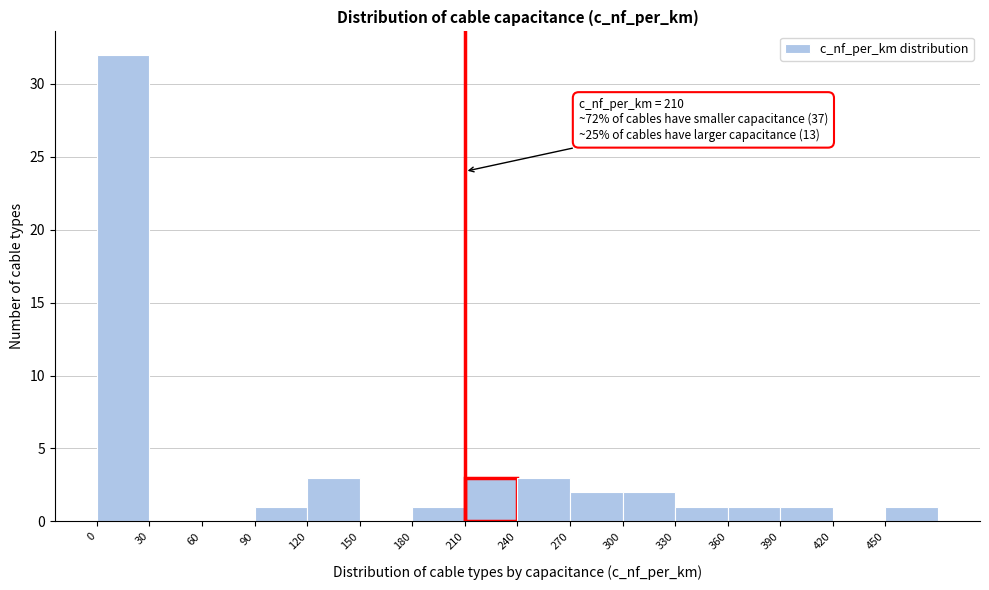

Over which range of the x-axis is the bar tallest?

0 to 30